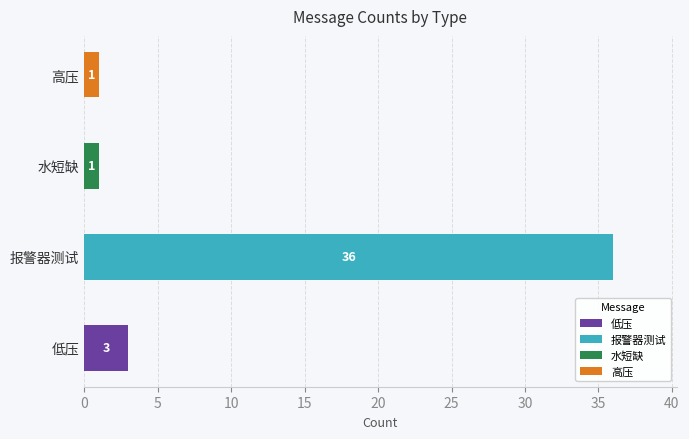

What are all the series names shown in the legend?

低压, 报警器测试, 水短缺, 高压